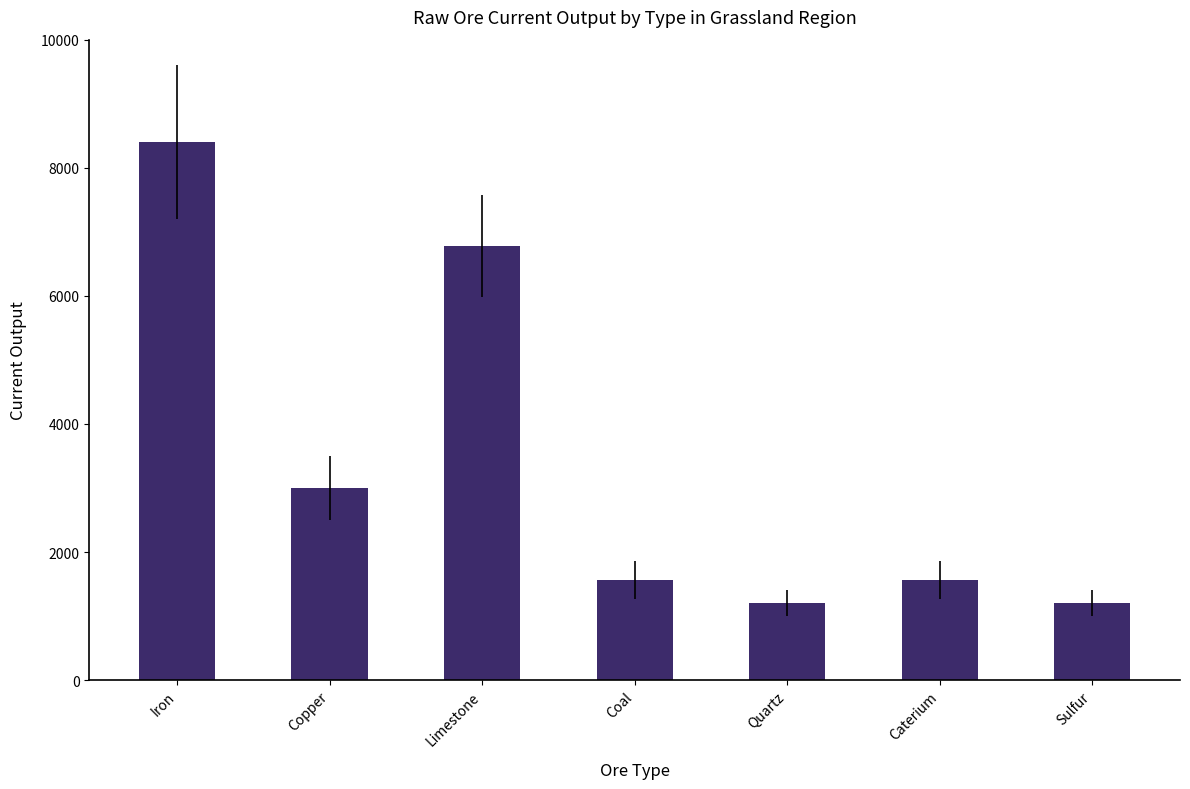

Count the number of categories in the chart.

7